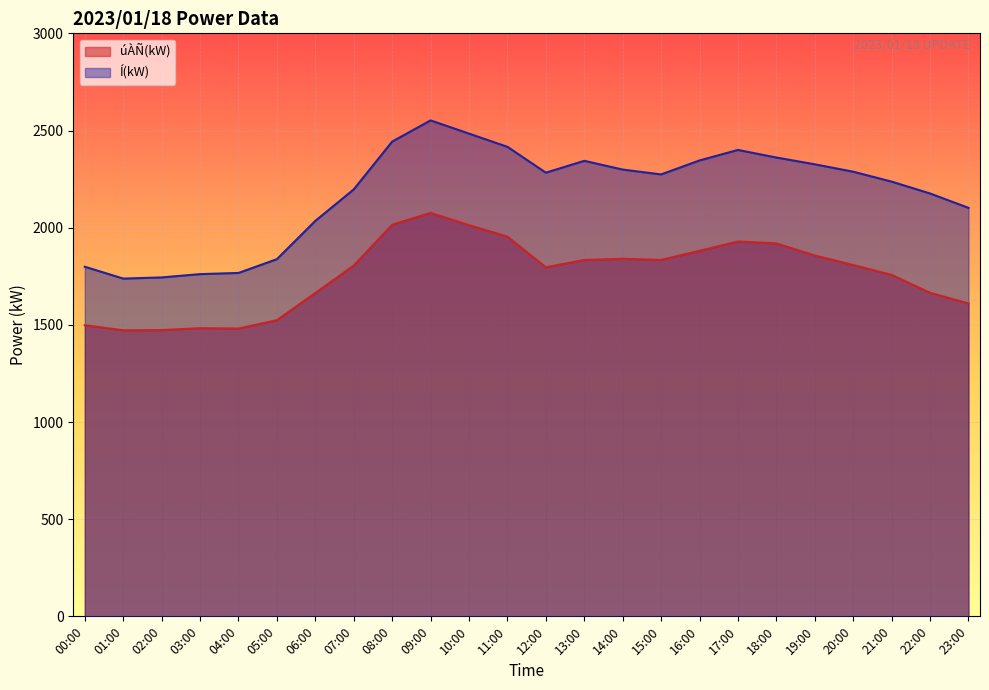

How many data points does each series have?

24